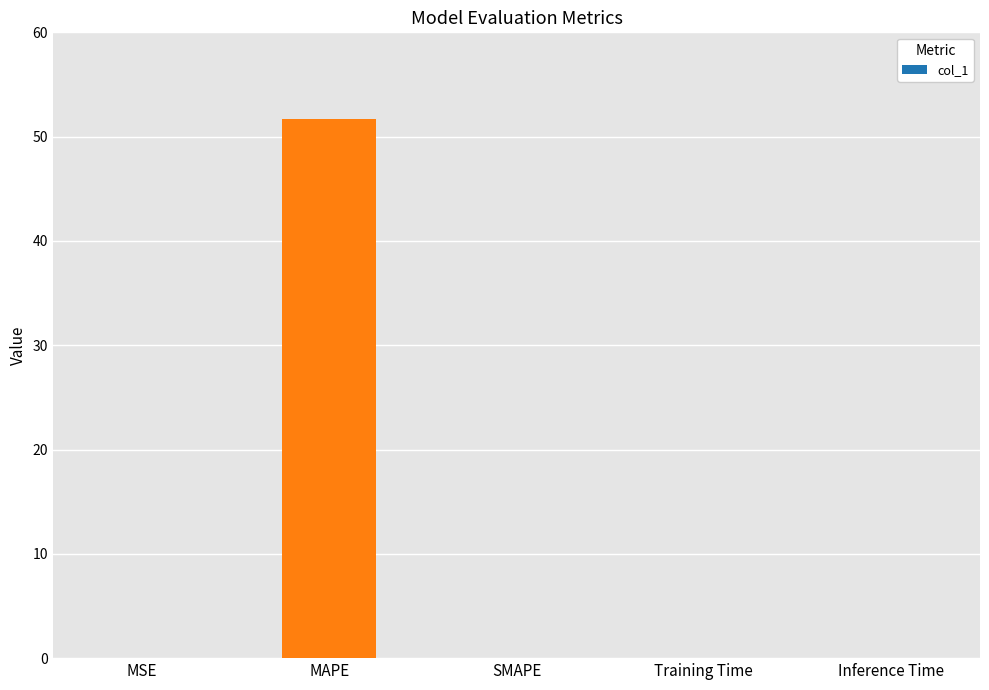

The chart shows a value of 0.0 at MSE. True or false?

True